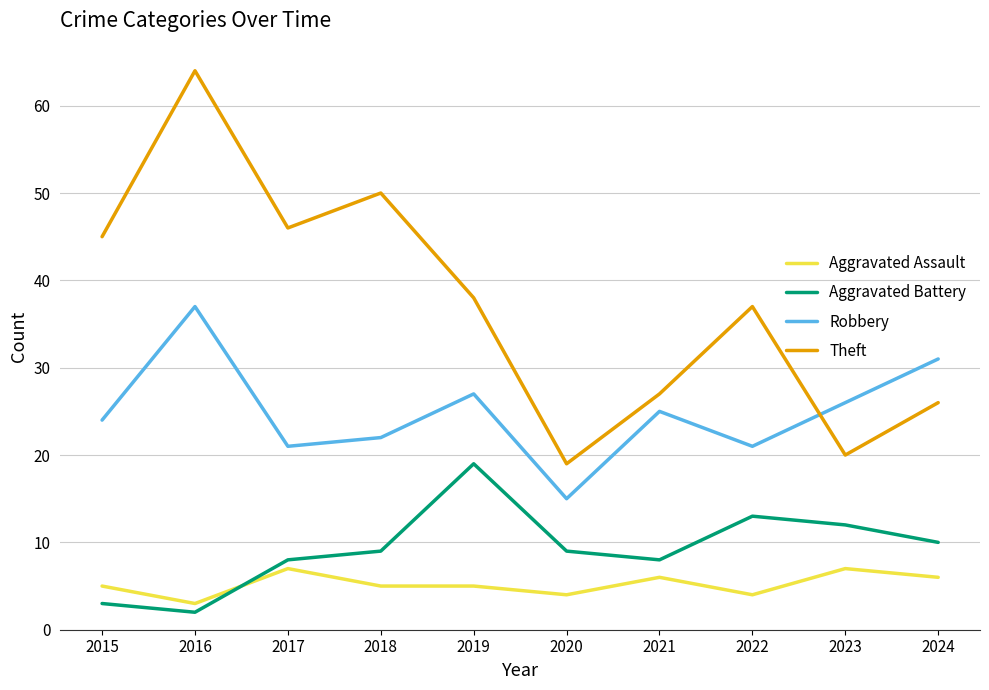

How many interior local peaks does the Robbery series have?

3